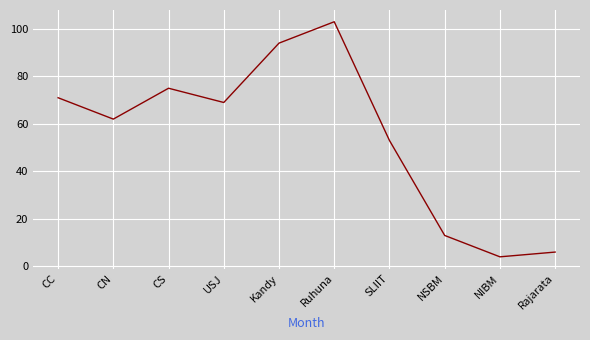

Which label corresponds to the smallest value in the chart?

NIBM